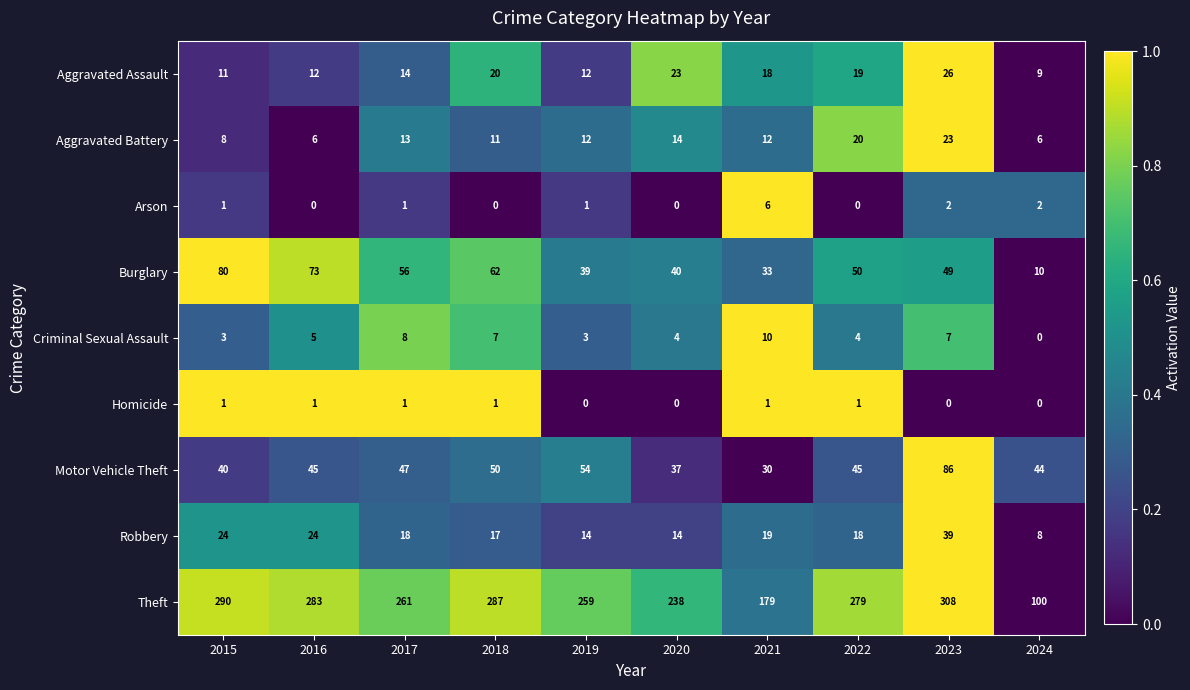

At which label is Theft closest to 204?

2021